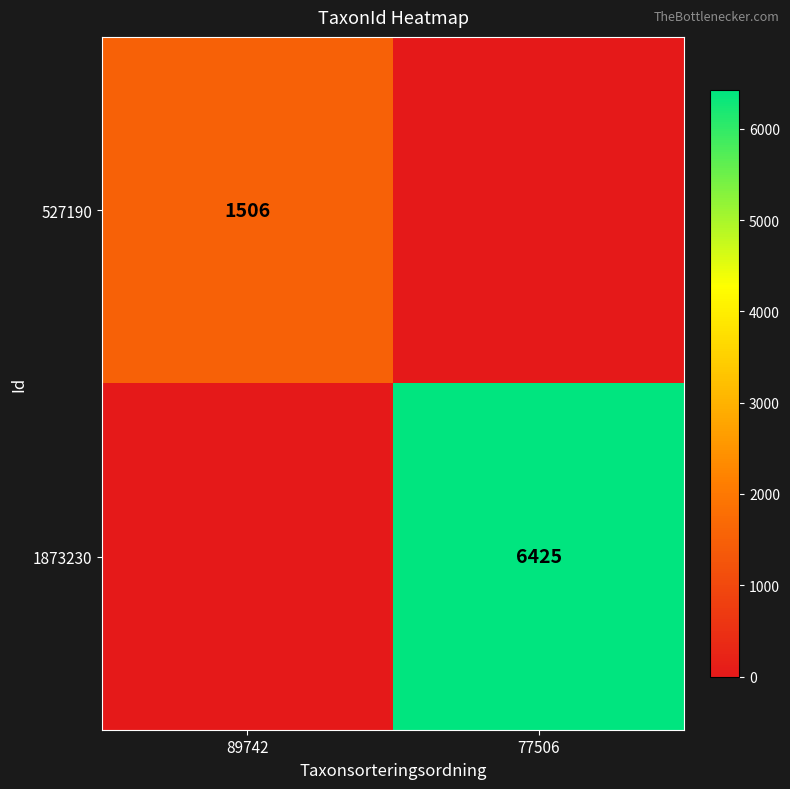

The 1873230 series shows 11351 at 77506. True or false?

False